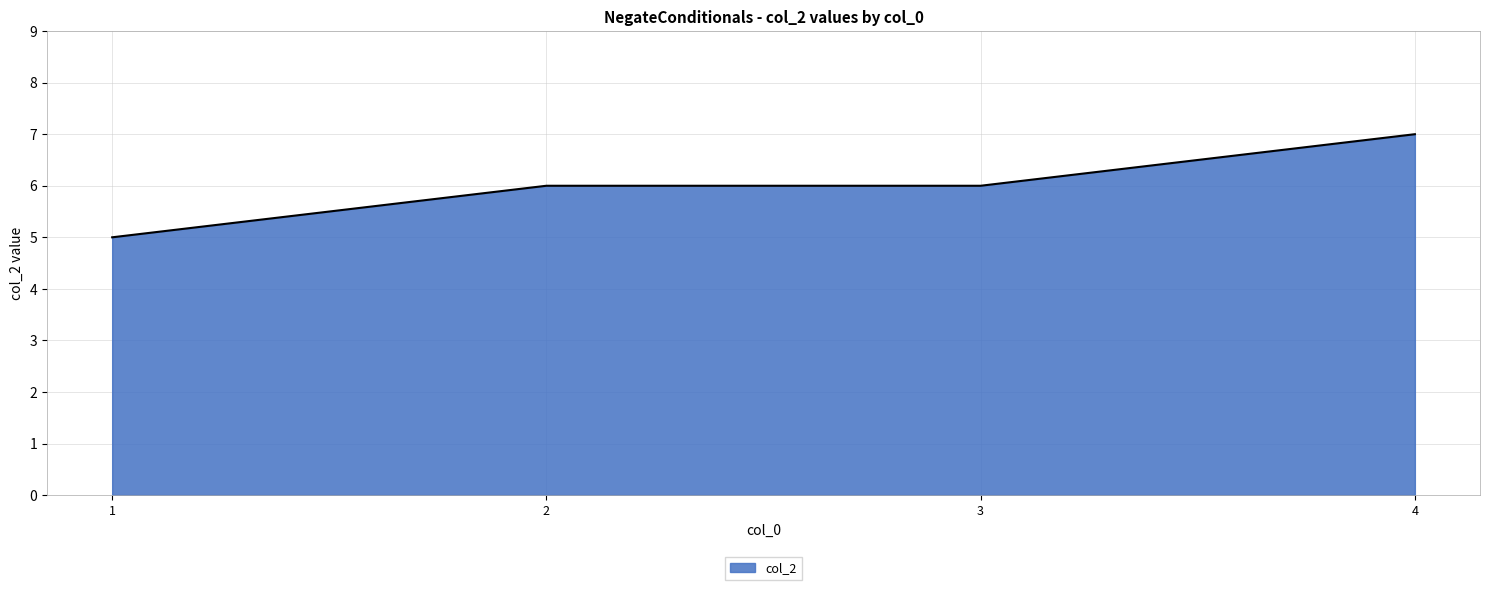

What is the greatest value displayed?

7